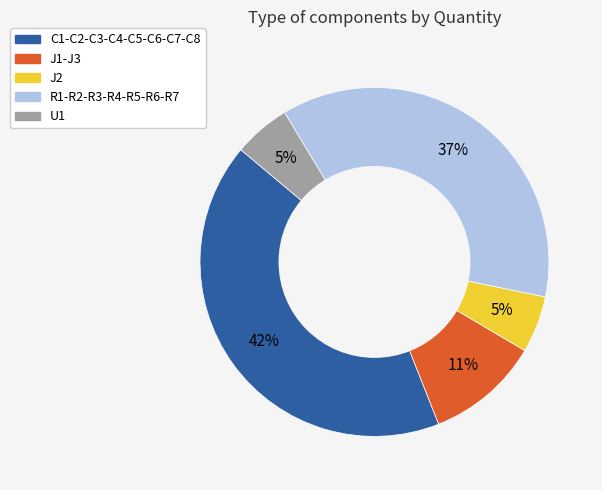

Is it true that R1-R2-R3-R4-R5-R6-R7 is 29% of the pie?

False